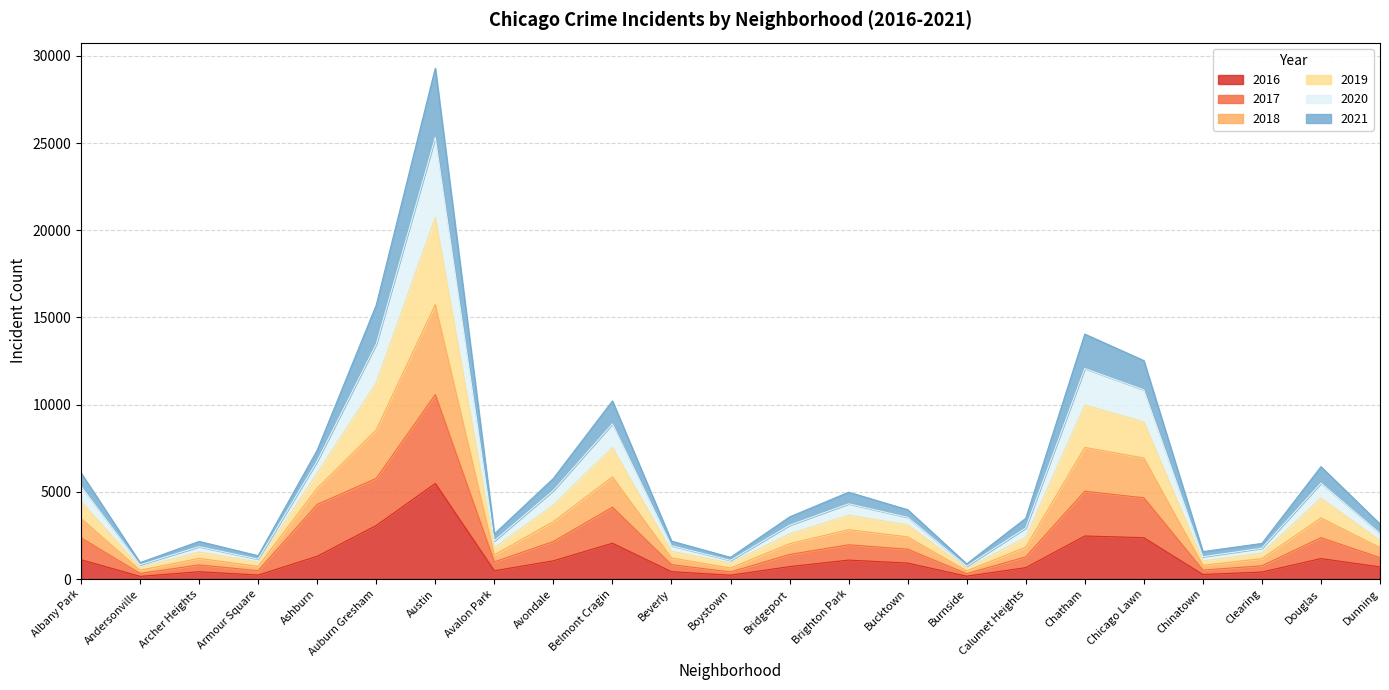

What is the label of the 17th point from the left?

Calumet Heights